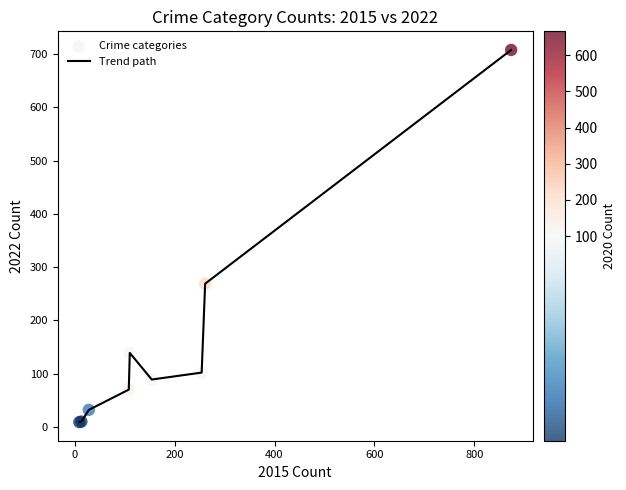

What is the greatest value displayed?

708